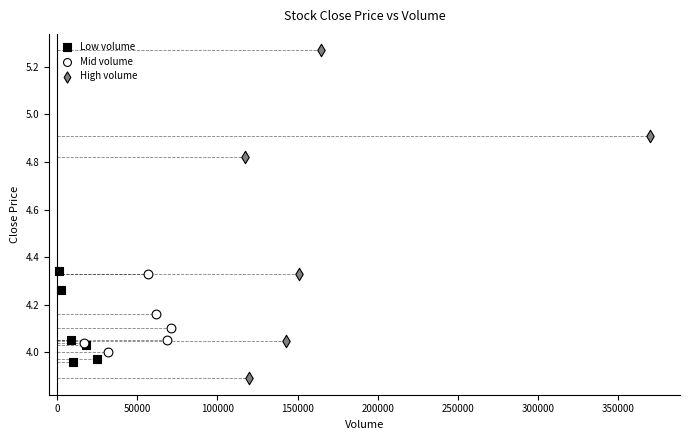

Which series contains the highest Y value?

High volume